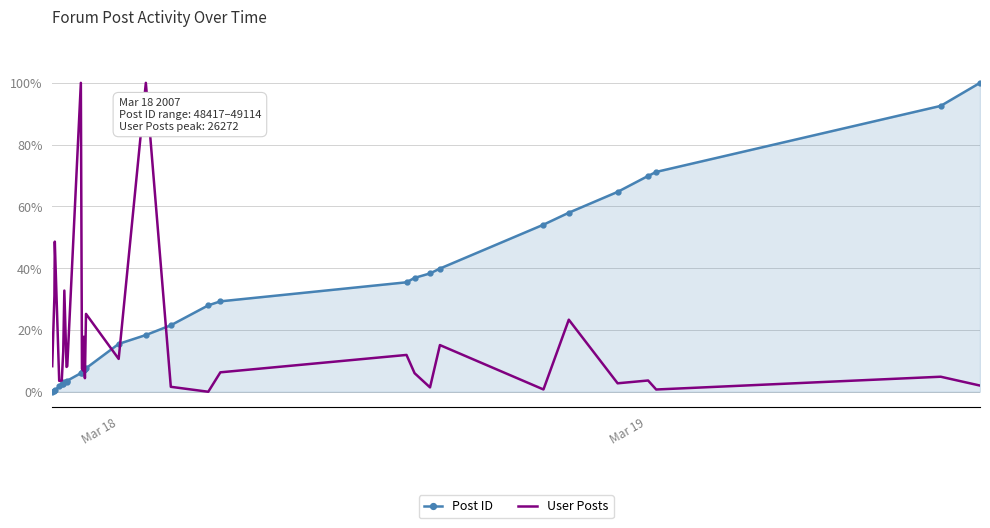

What are all the series names shown in the legend?

Post ID, User Posts